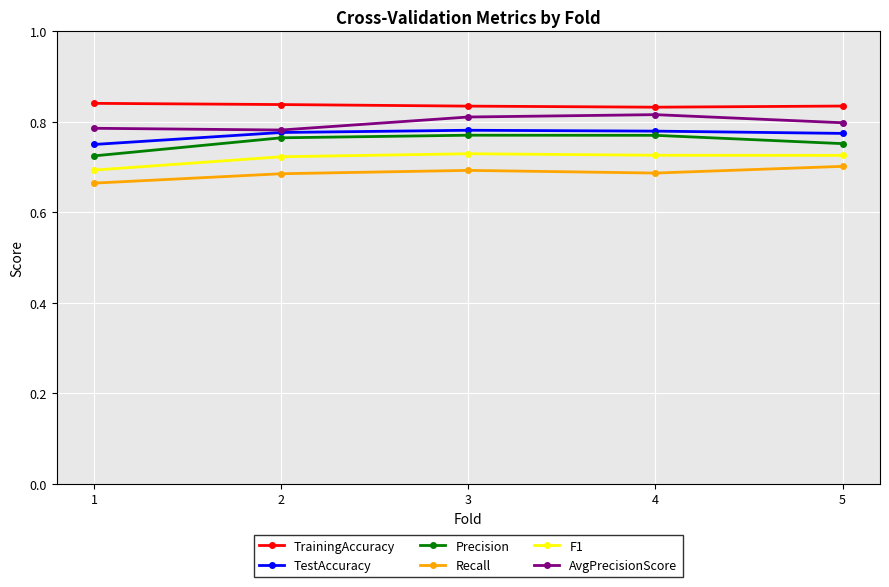

At which category does AvgPrecisionScore reach its first local valley?

2